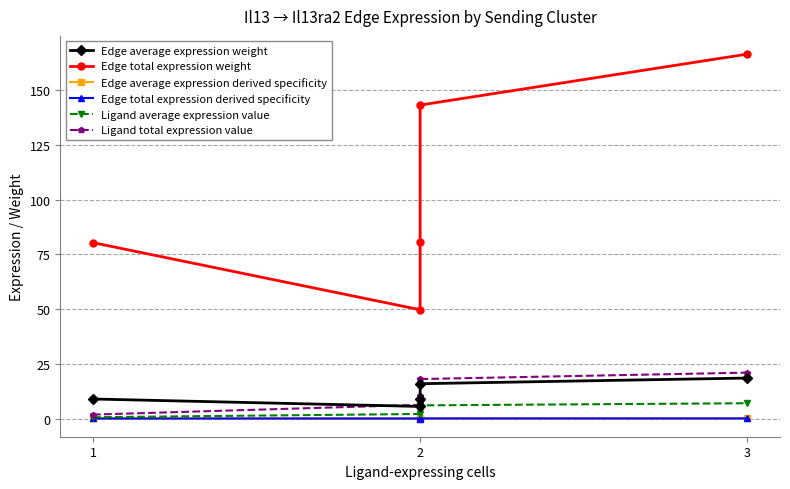

At how many categories does at least one series exceed 73?

4